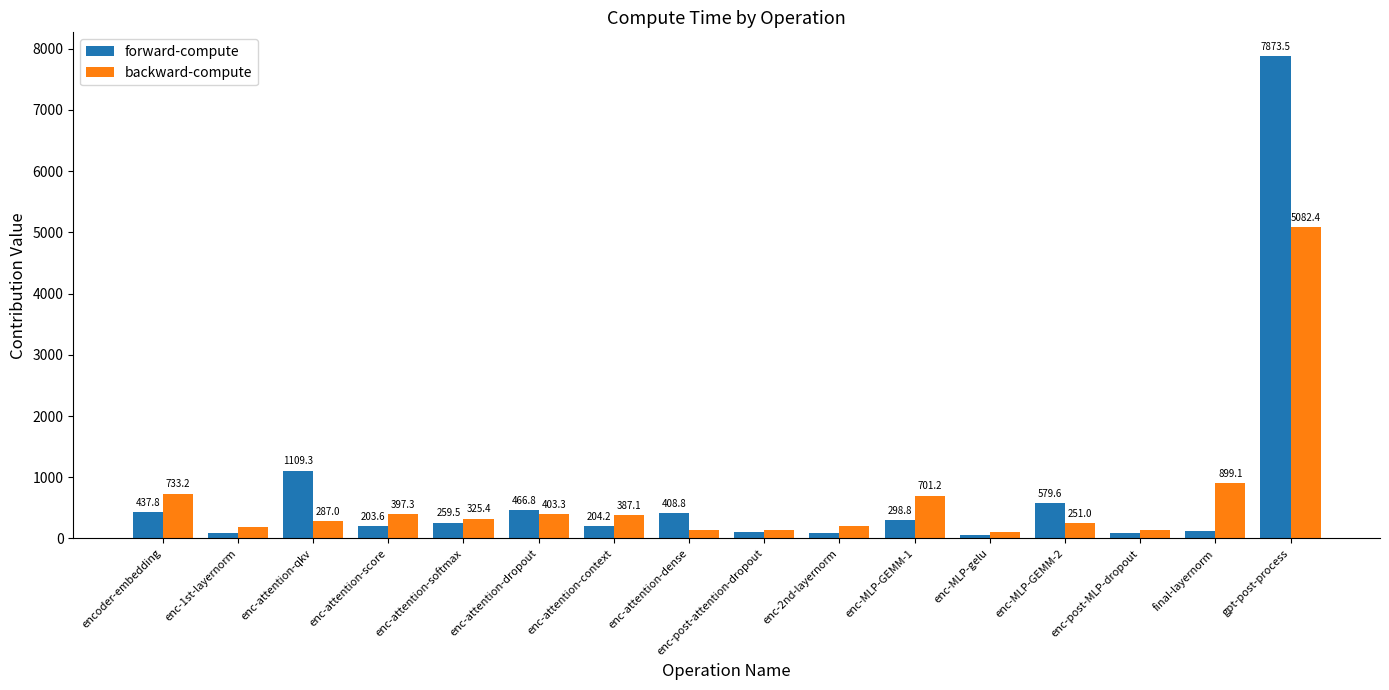

What is the sum of the forward-compute values at enc-MLP-gelu and enc-MLP-GEMM-1?

354.0